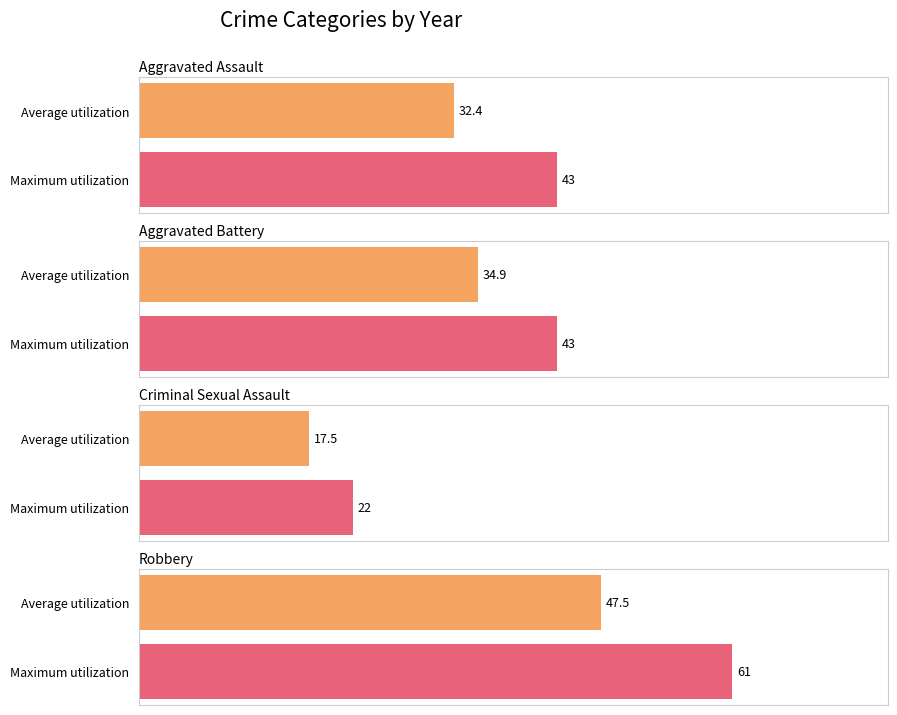

Which series has the largest range (max minus min)?

Robbery